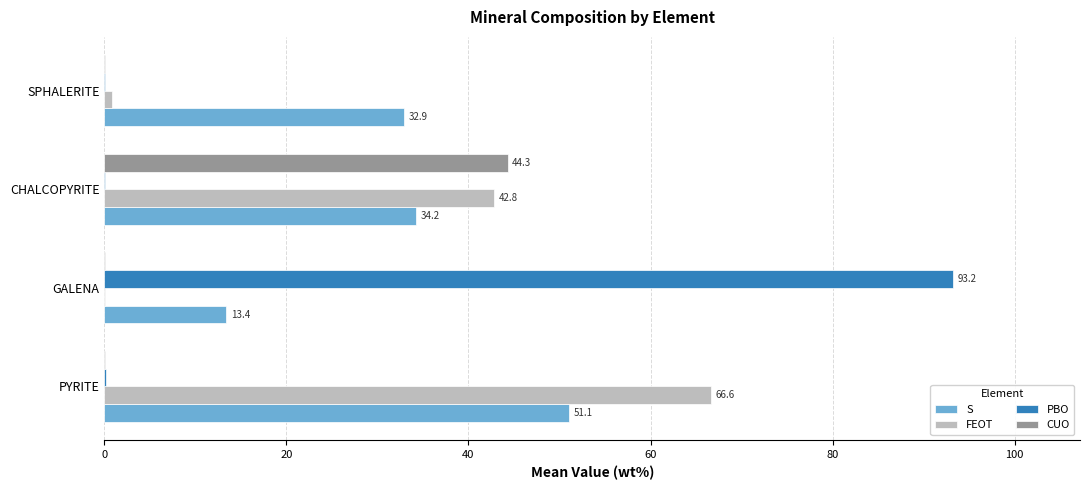

Is it true that S equals 51.1 at PYRITE?

True